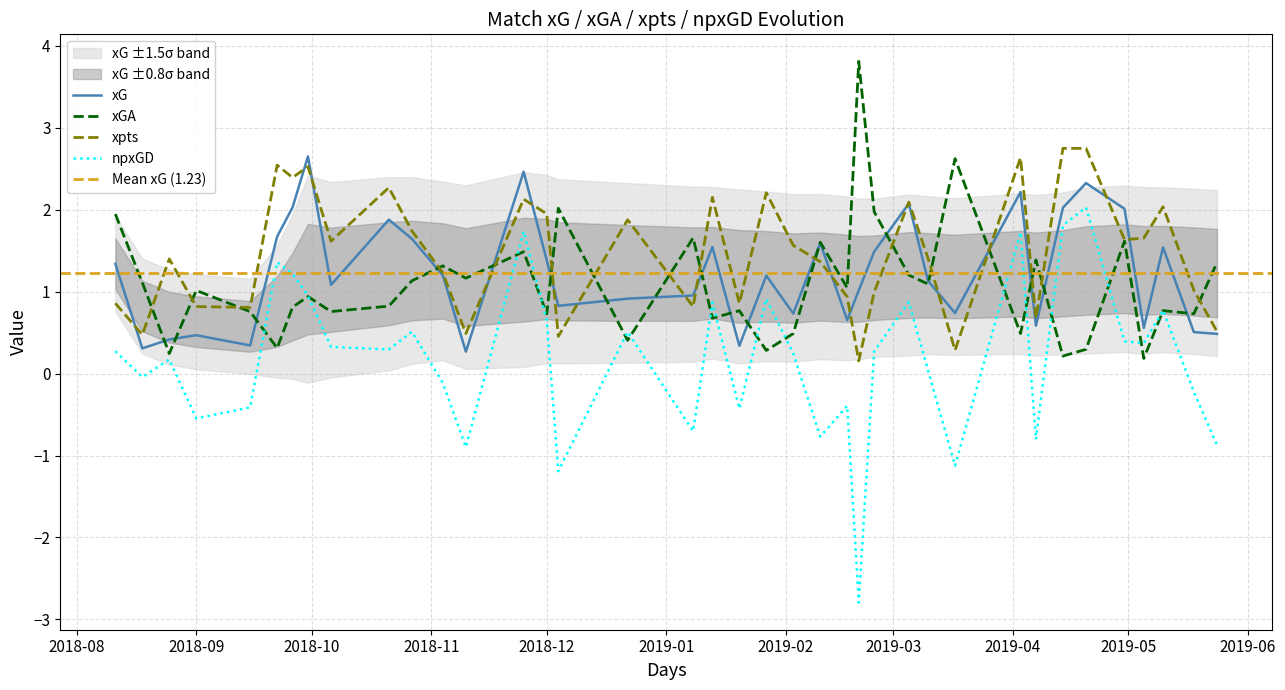

How many data points in npxGD are above 0?

23